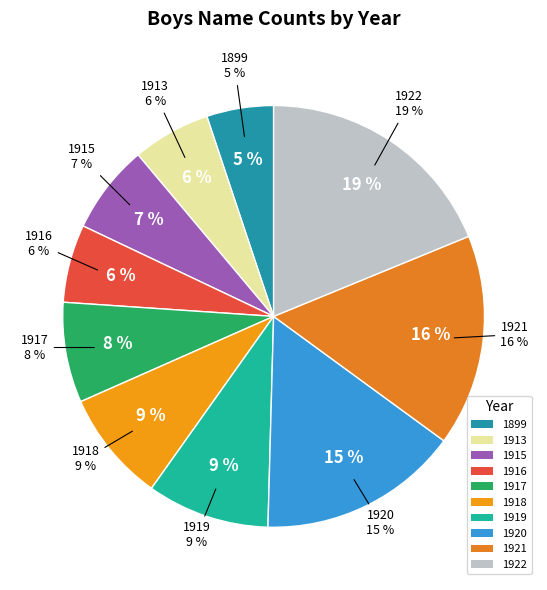

Is the sum of 1919 and 1918 greater than half?

No